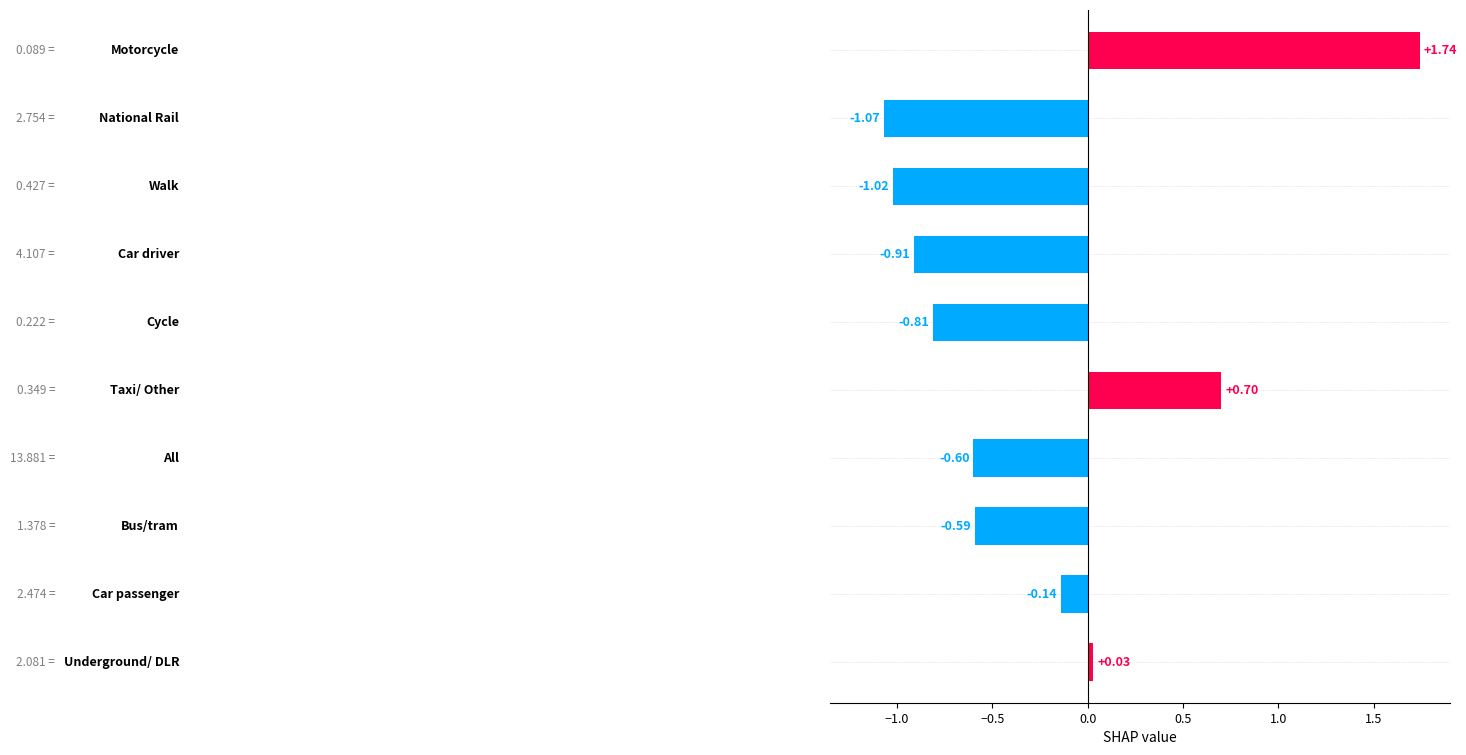

What is the difference between the maximum and minimum values?

2.8